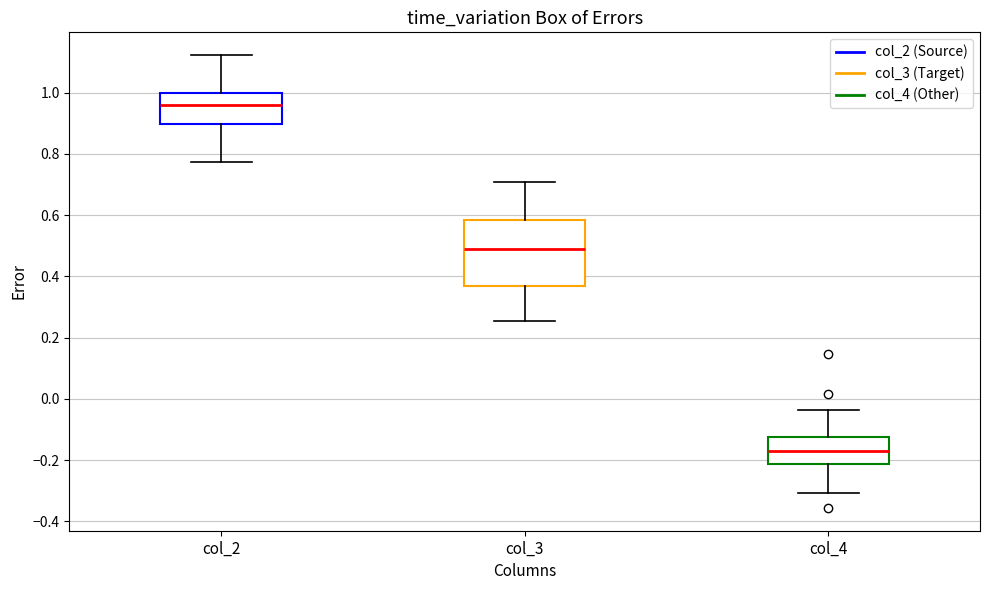

Which box is the tallest, from its lower edge to its upper edge?

col_3